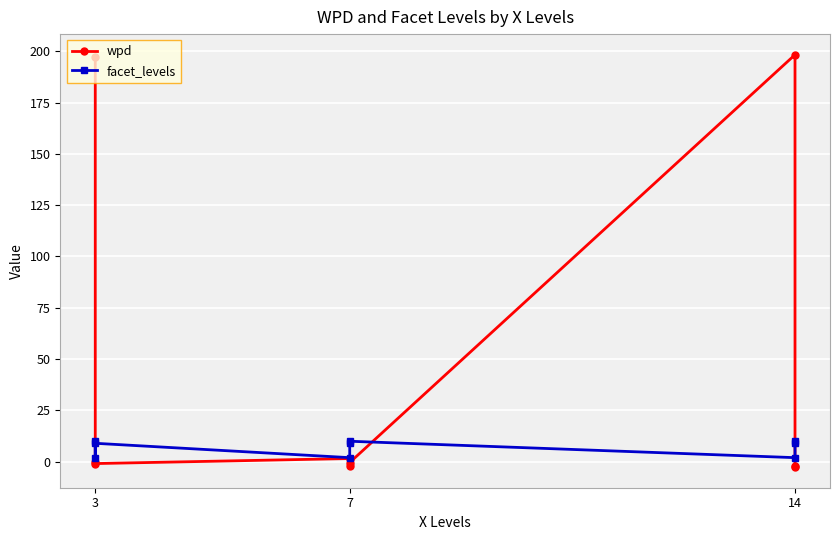

Where do facet_levels and wpd first cross each other?

3 and 3